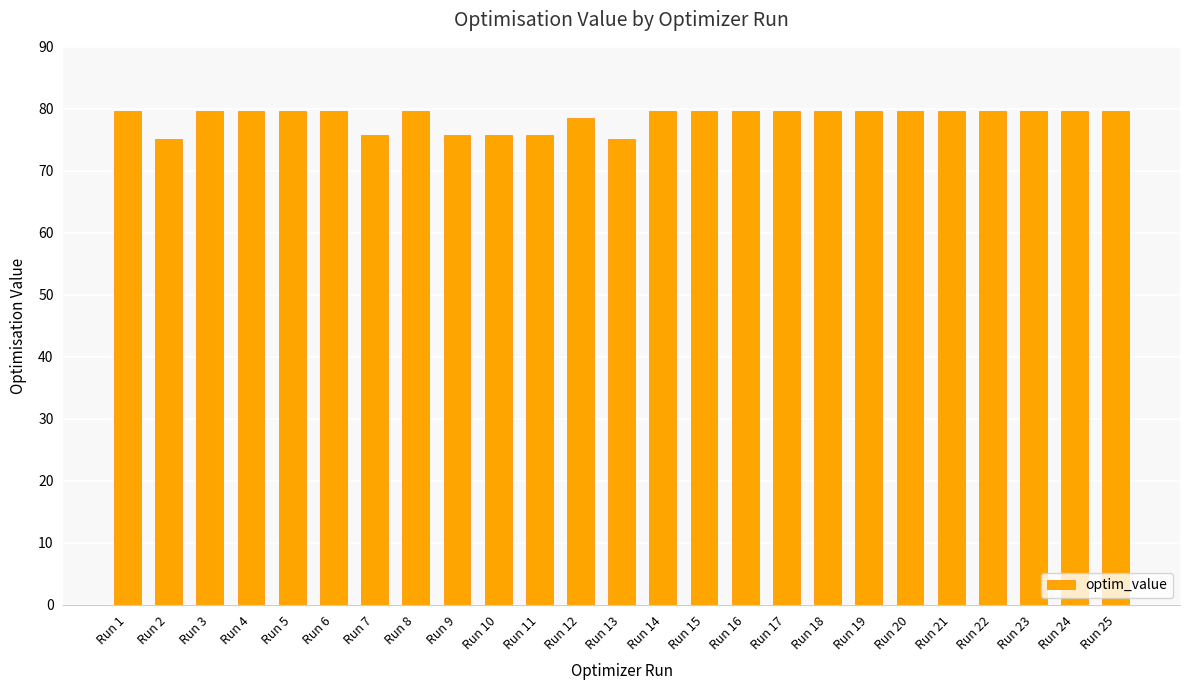

What is the smallest value displayed?

75.1